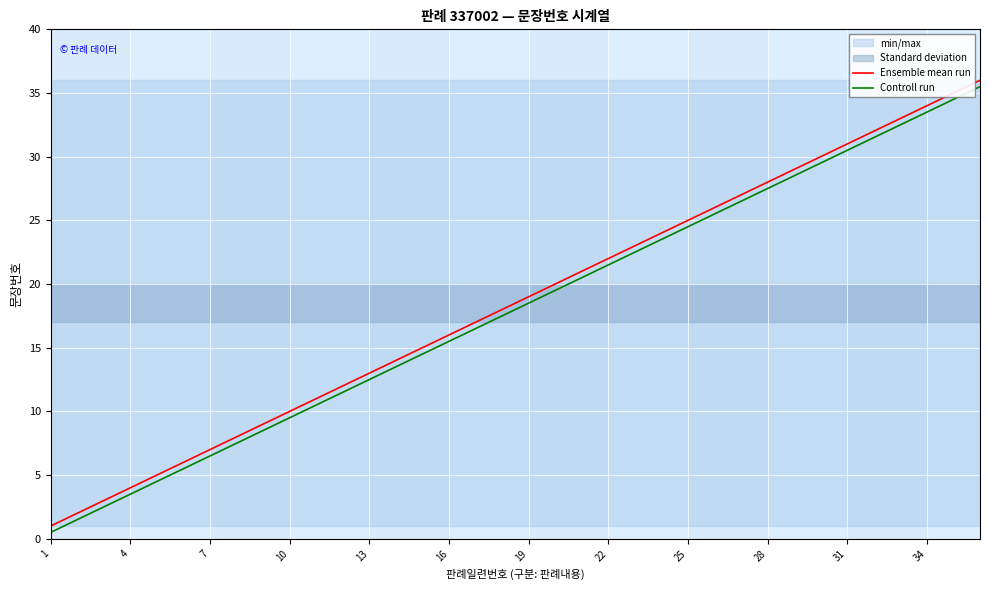

List the series in order of their peak value, highest first.

Ensemble mean run, Controll run